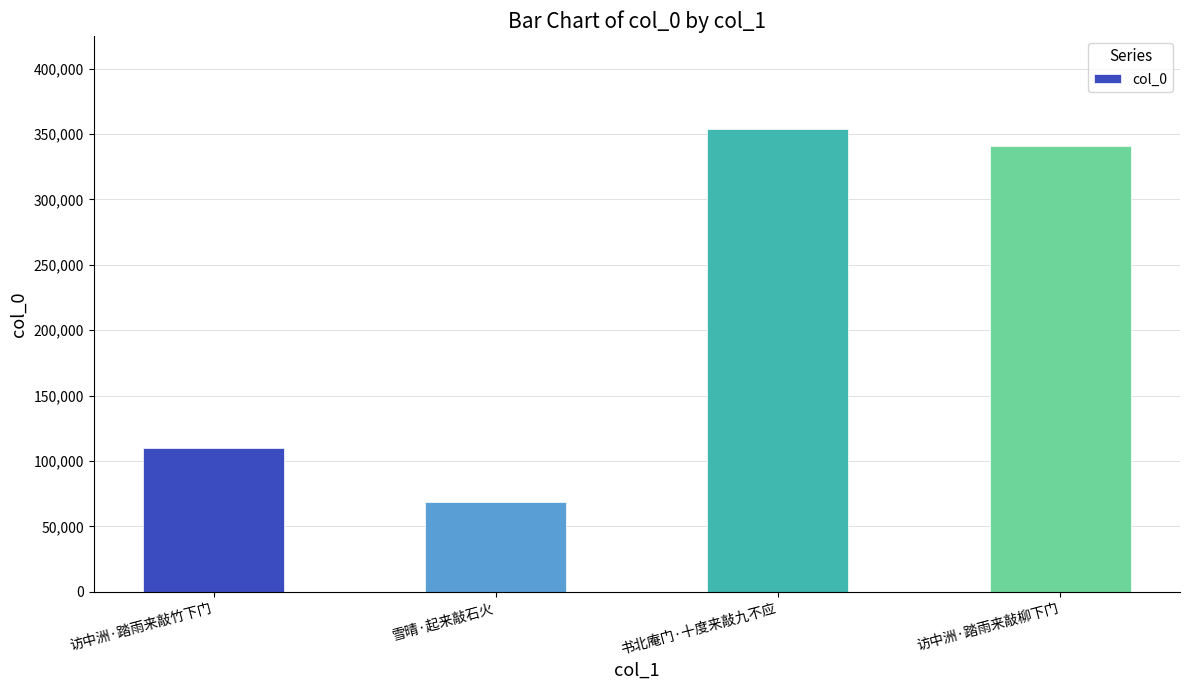

What is the ratio of the value at 书北庵门·十度来敲九不应 to the value at 访中洲·踏雨来敲柳下门?

1.0